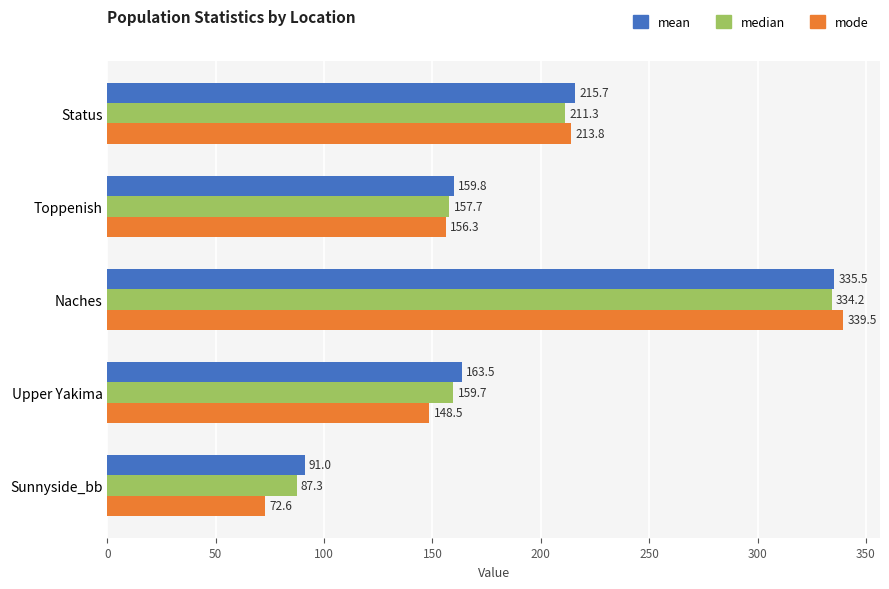

What is the average value of the mean series?

193.1